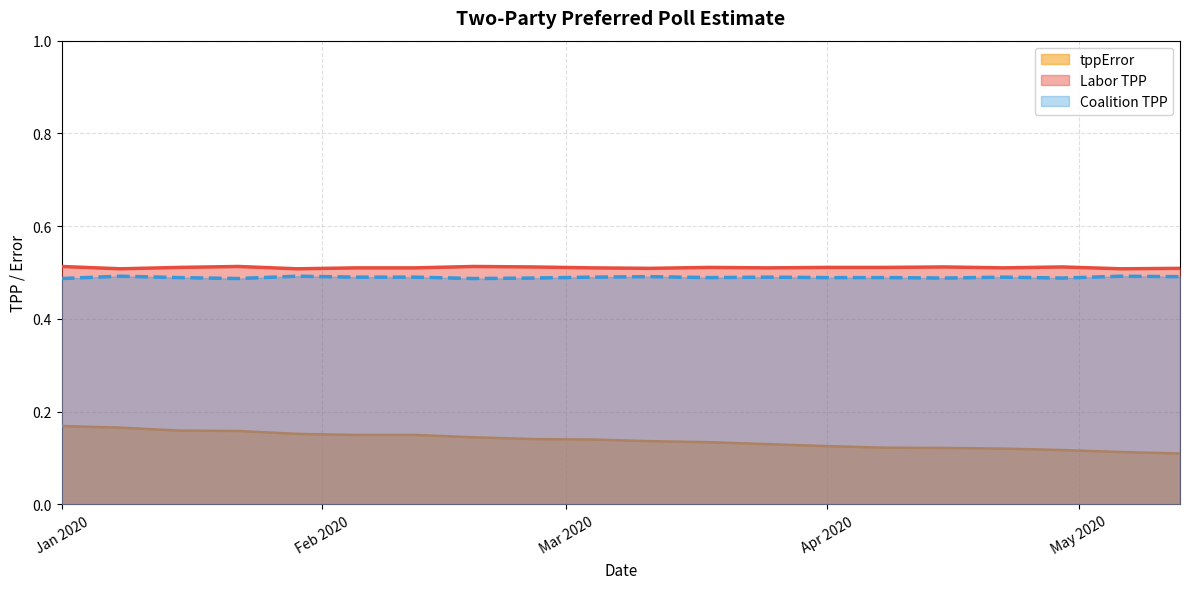

True or false: Labor TPP and tppError intersect in this chart.

False